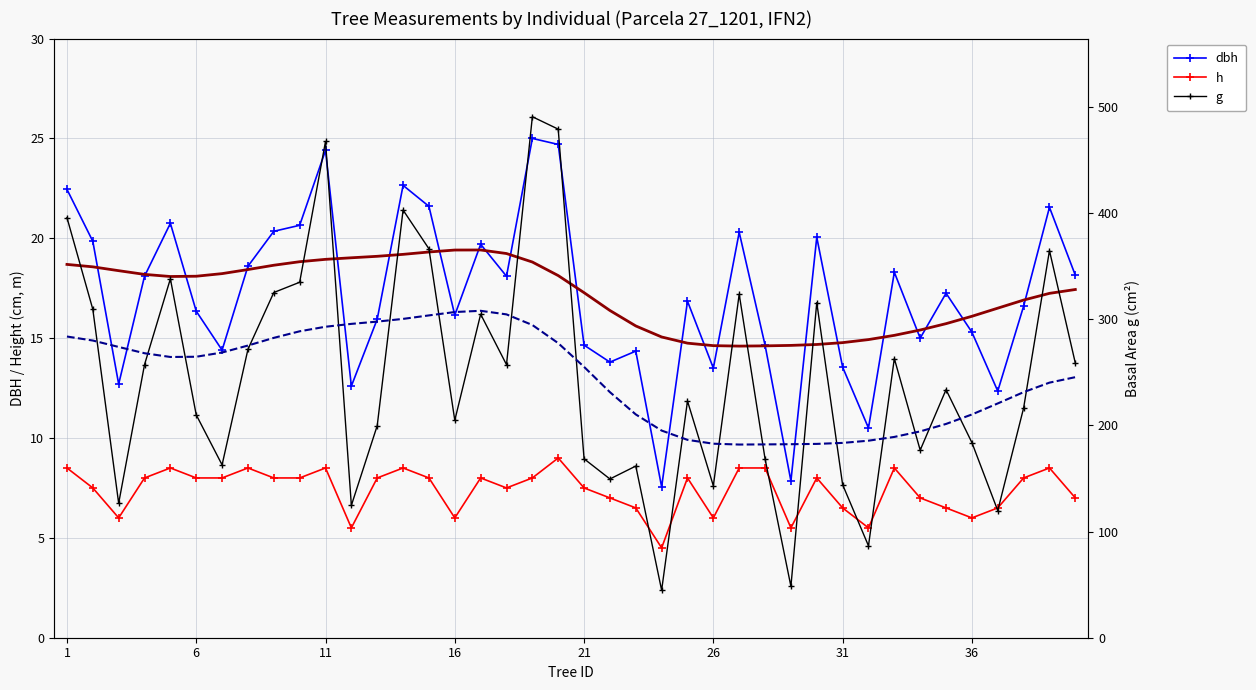

Count the number of data series in this chart.

5